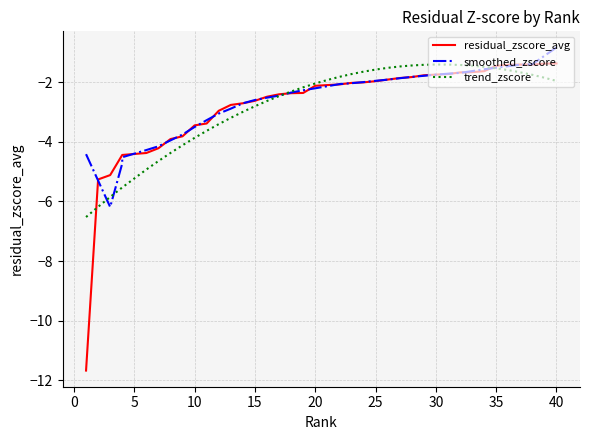

What is the minimum value shown in the chart?

-11.7